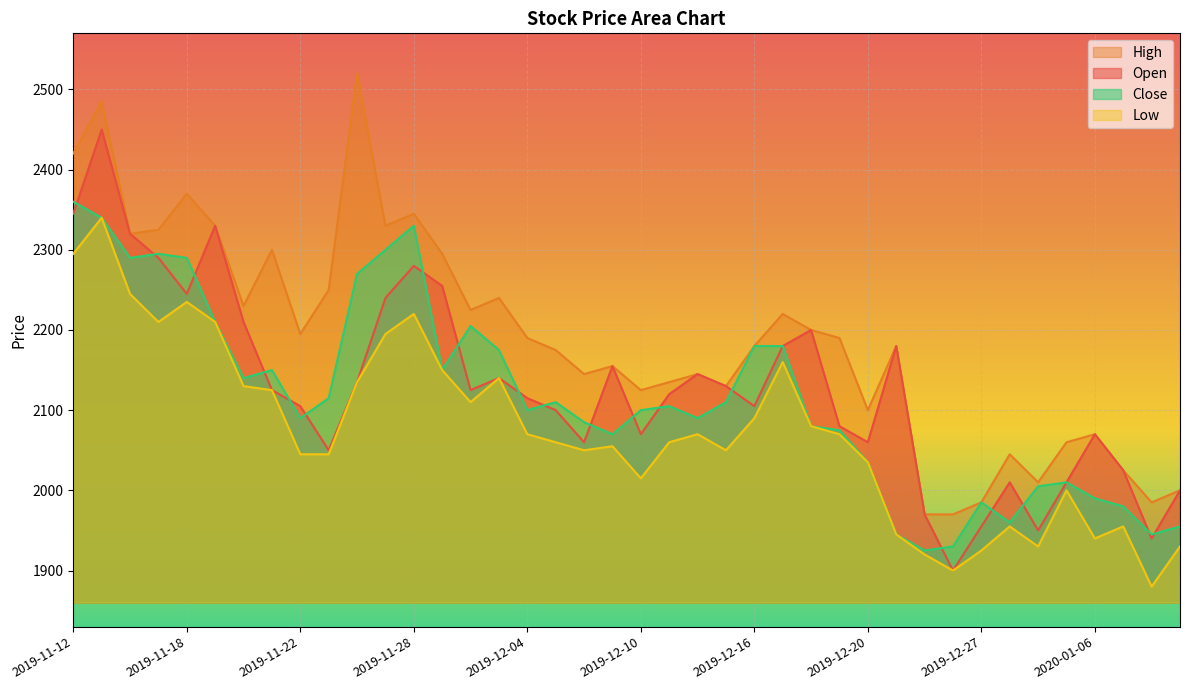

At which label is Low closest to 2110?

2019-12-02